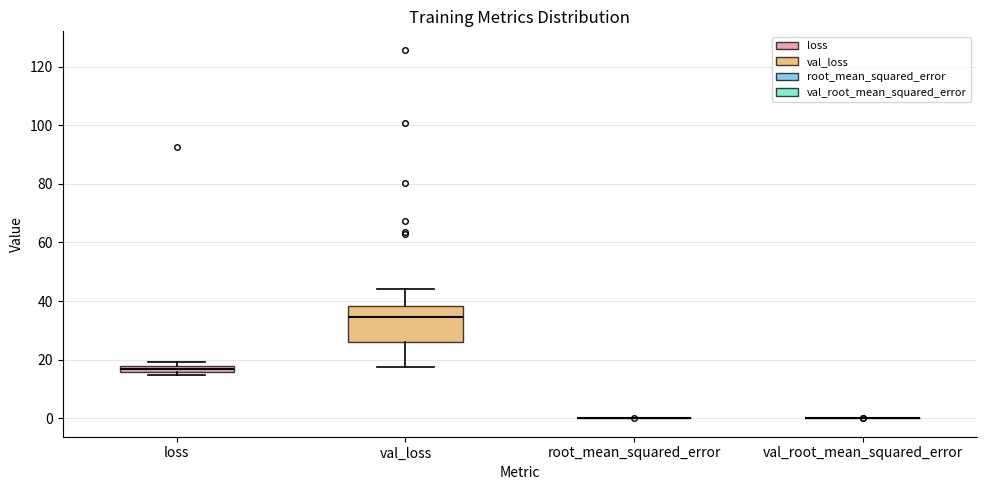

Where is the upper edge of the box for loss on the y-axis? The values are not printed on the chart, so give them approximately, as read against the axis.

18